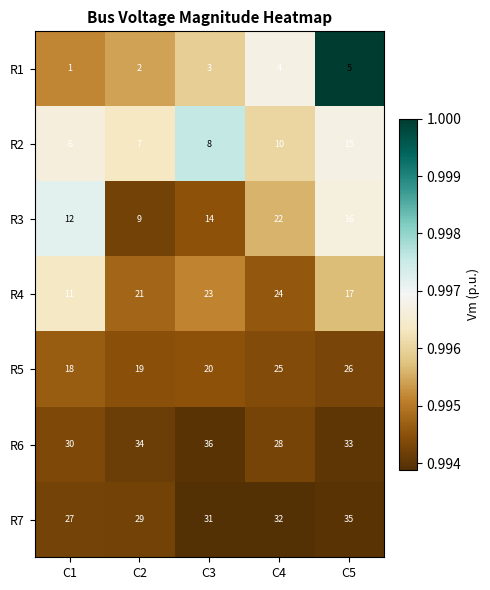

What is the difference between the R3 values at C1 and C4?

10